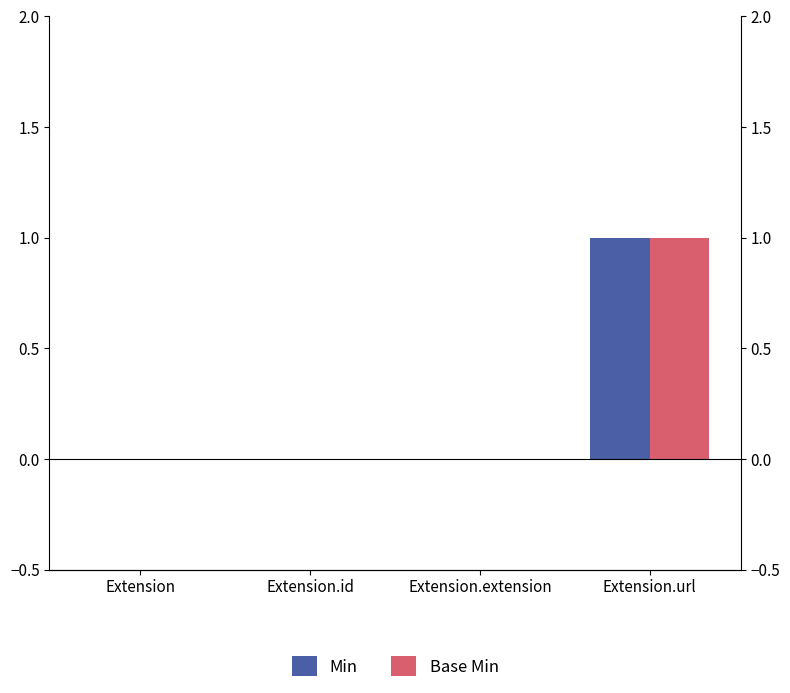

Rank the series by their maximum value, from highest to lowest.

Min, Base Min